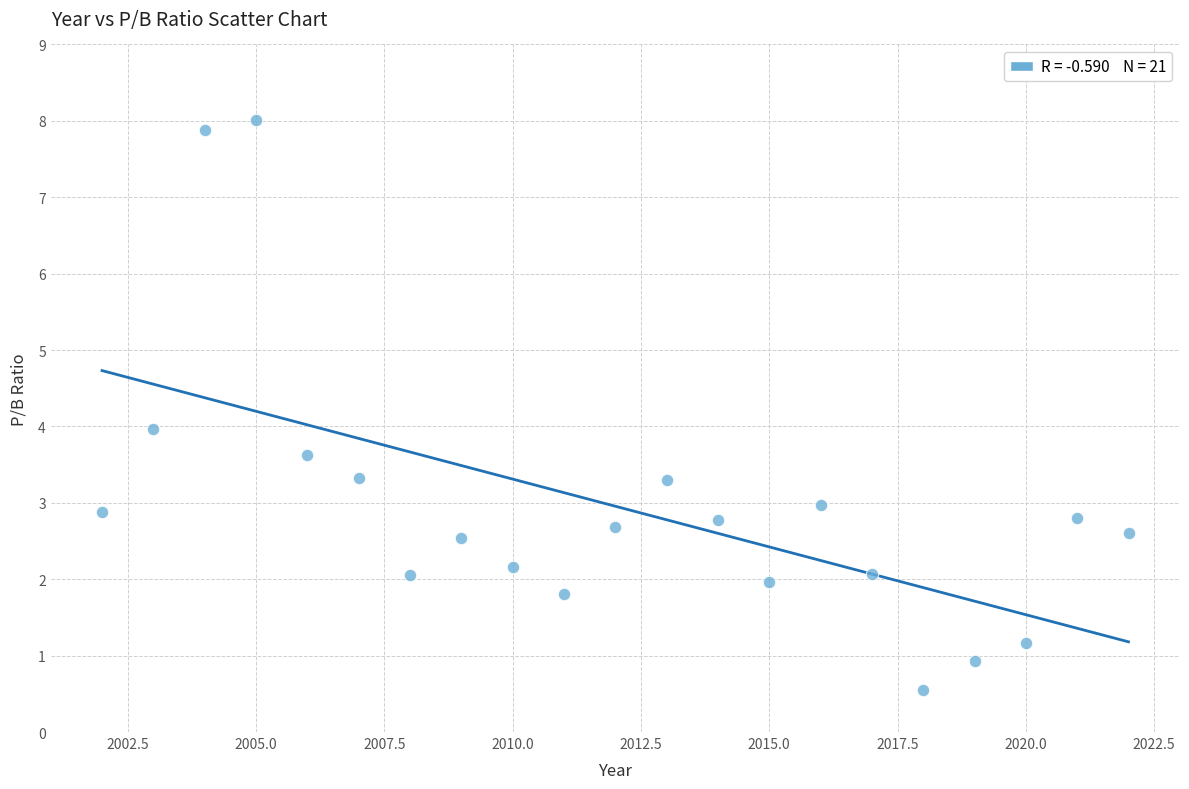

What is the range of Y values (max minus min)?

7.5